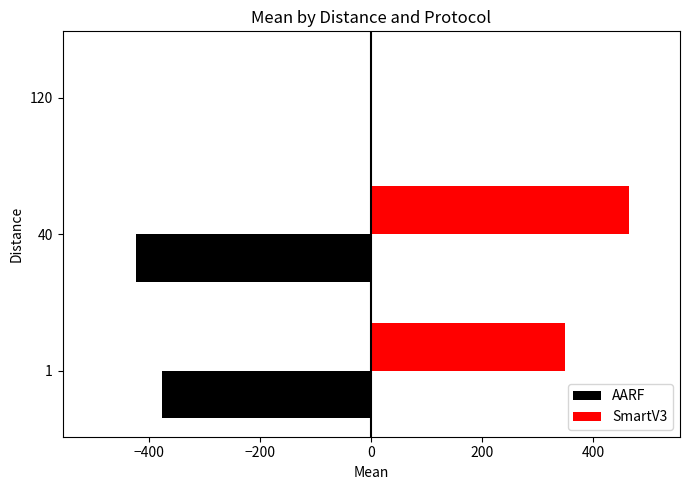

What is the sum of all SmartV3 values?

812.8